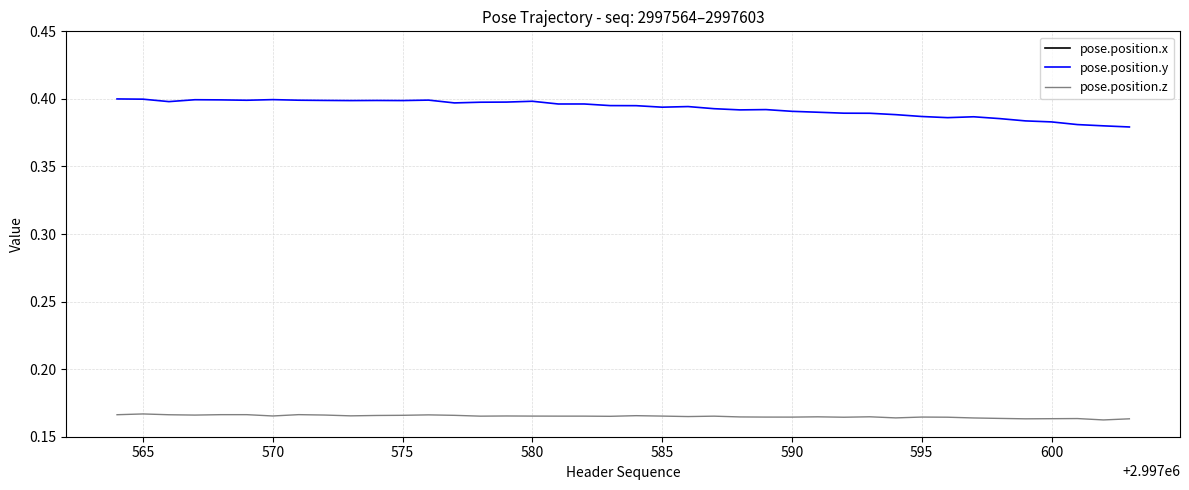

Which series has the largest total across all categories?

pose.position.x